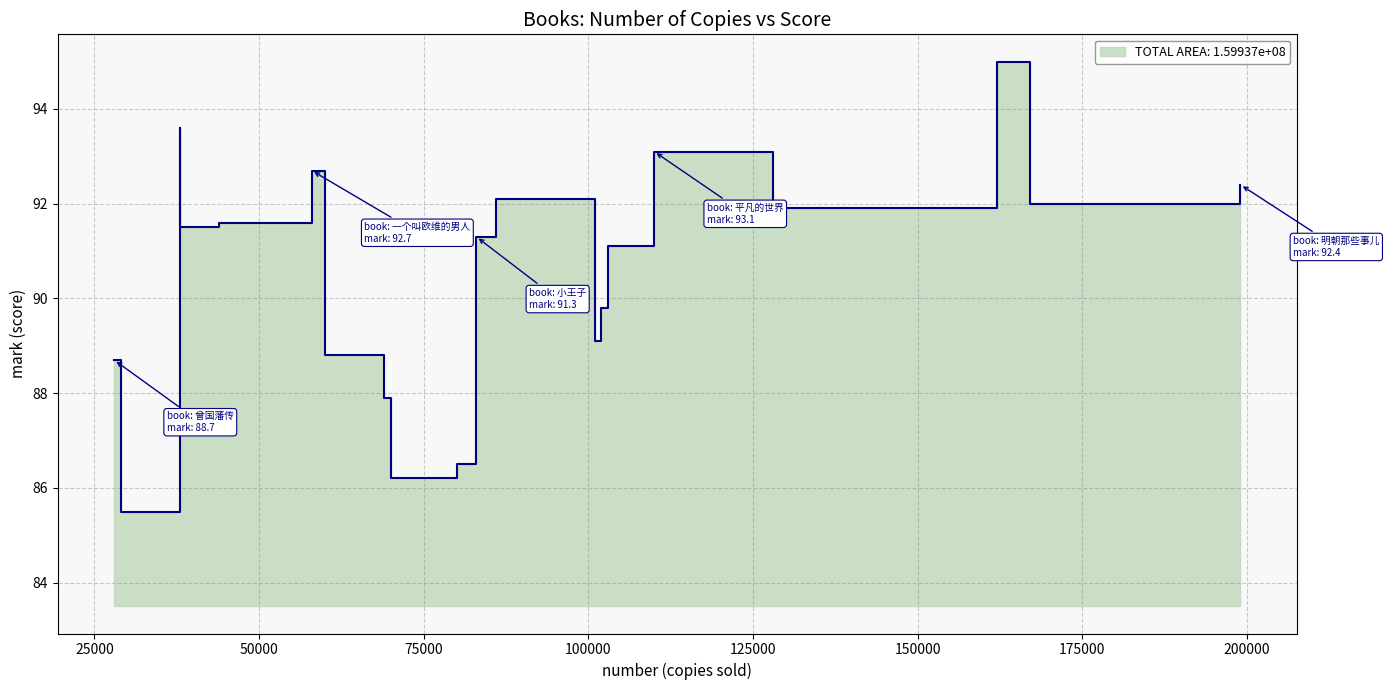

Does the chart have visible grid lines?

Yes